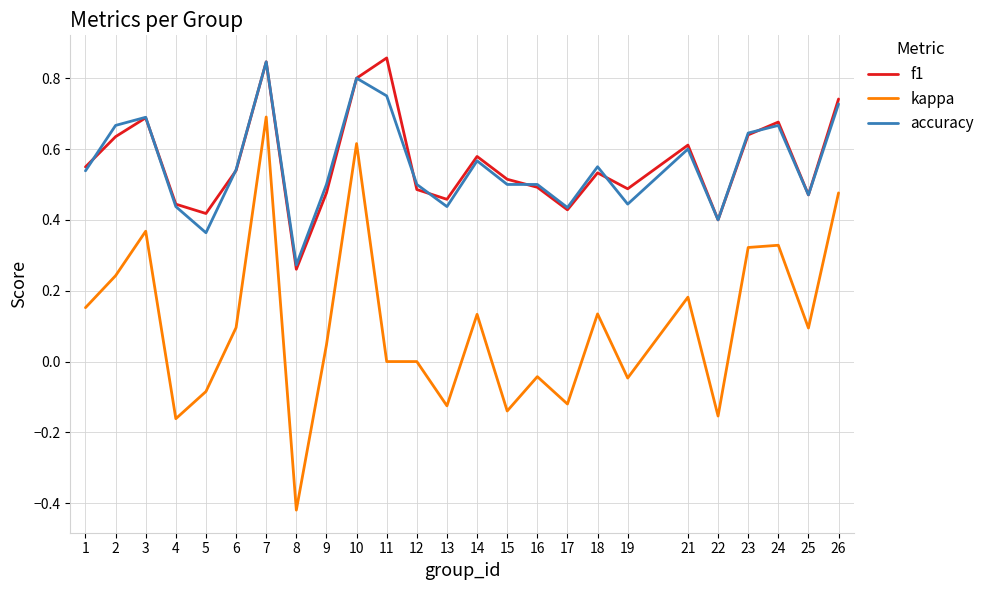

At which category does kappa reach its first local peak?

3